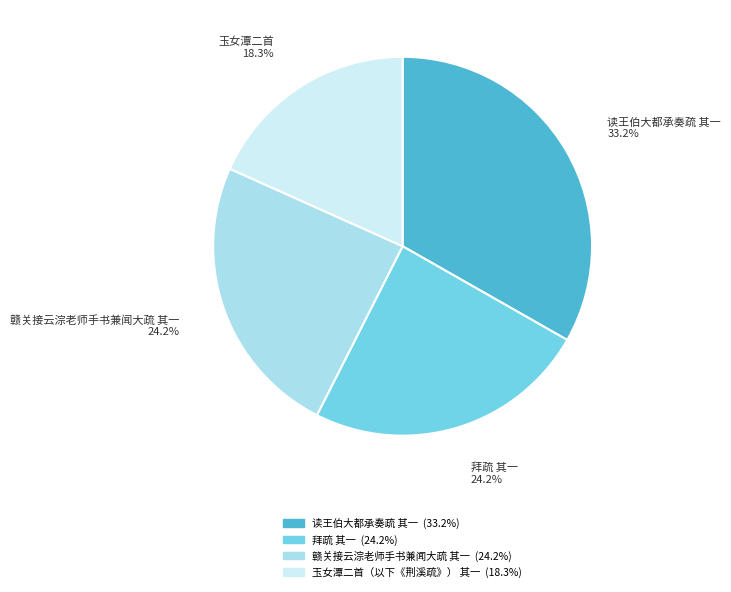

Count the number of slices in the pie.

4